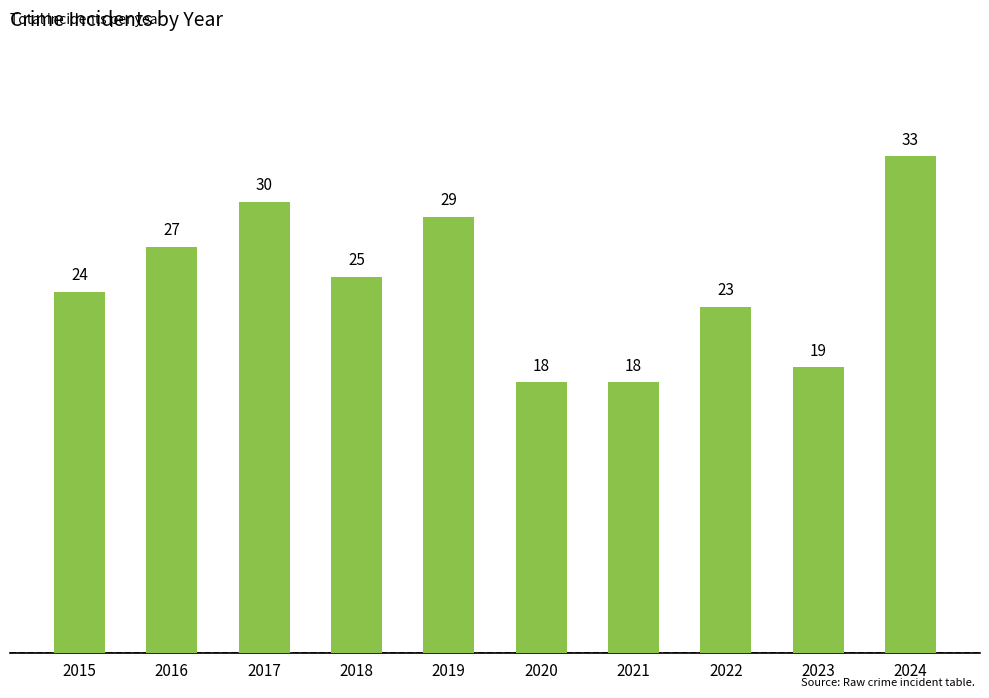

What is the value of the 2nd bar from the left?

27